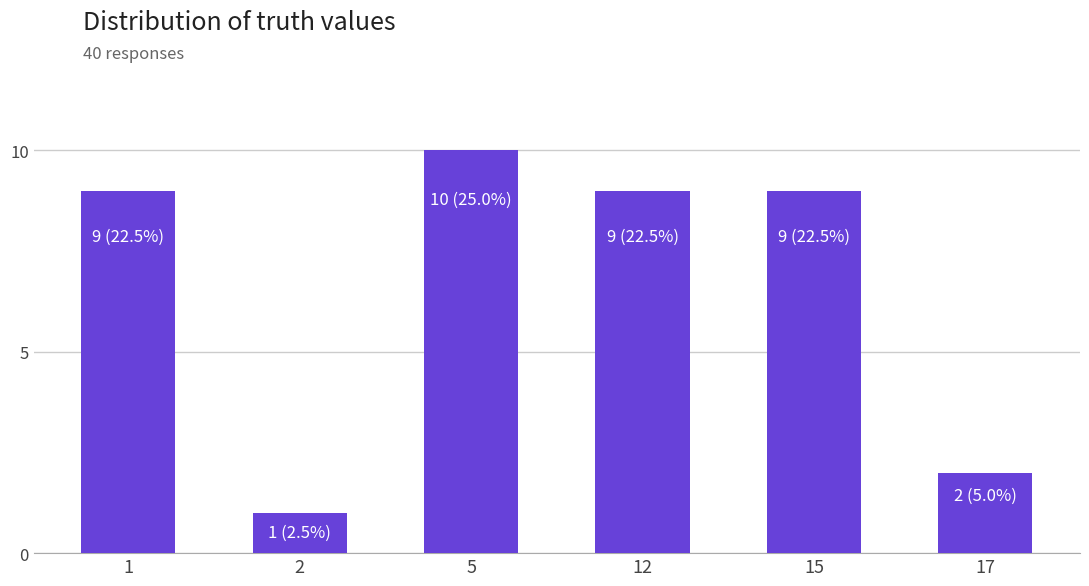

What is the approximate value at 5?

10